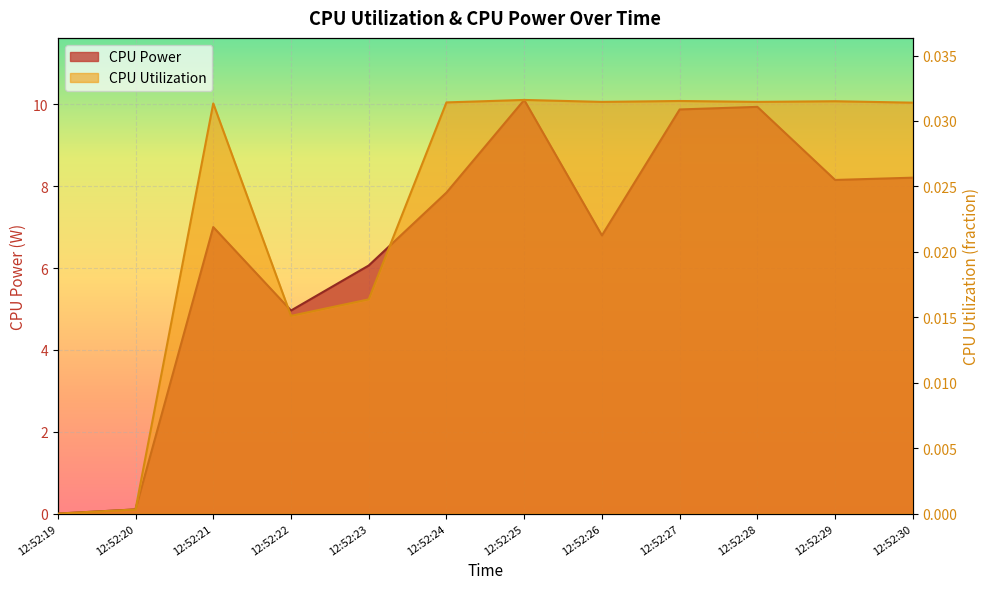

At which category does CPU Utilization reach its first local valley?

12:52:22